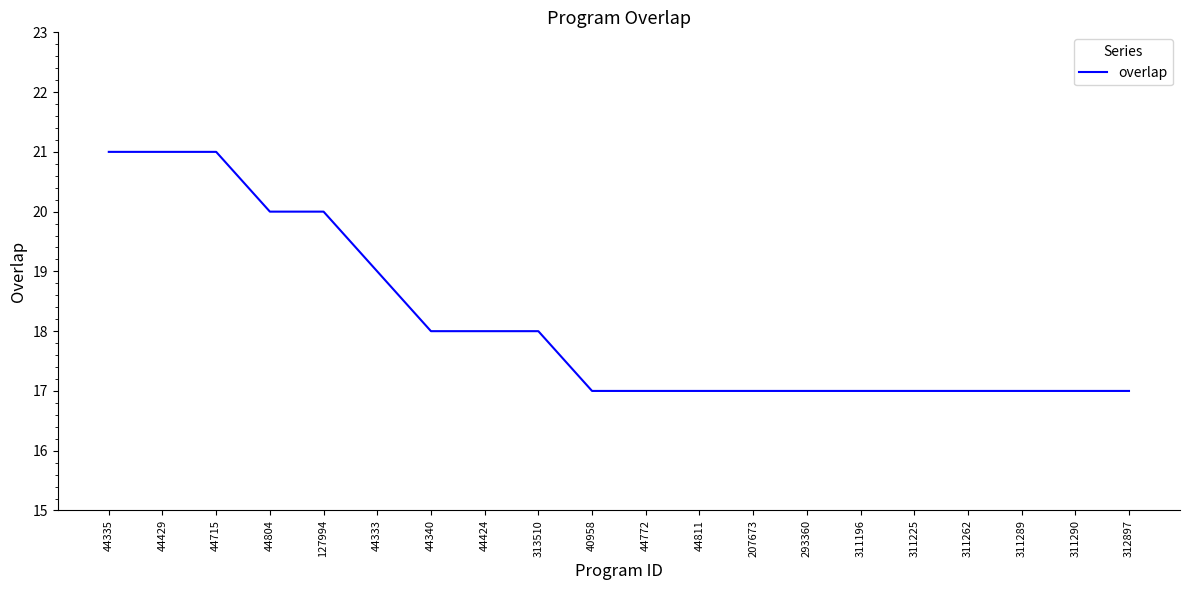

What is the minimum value shown in the chart?

17